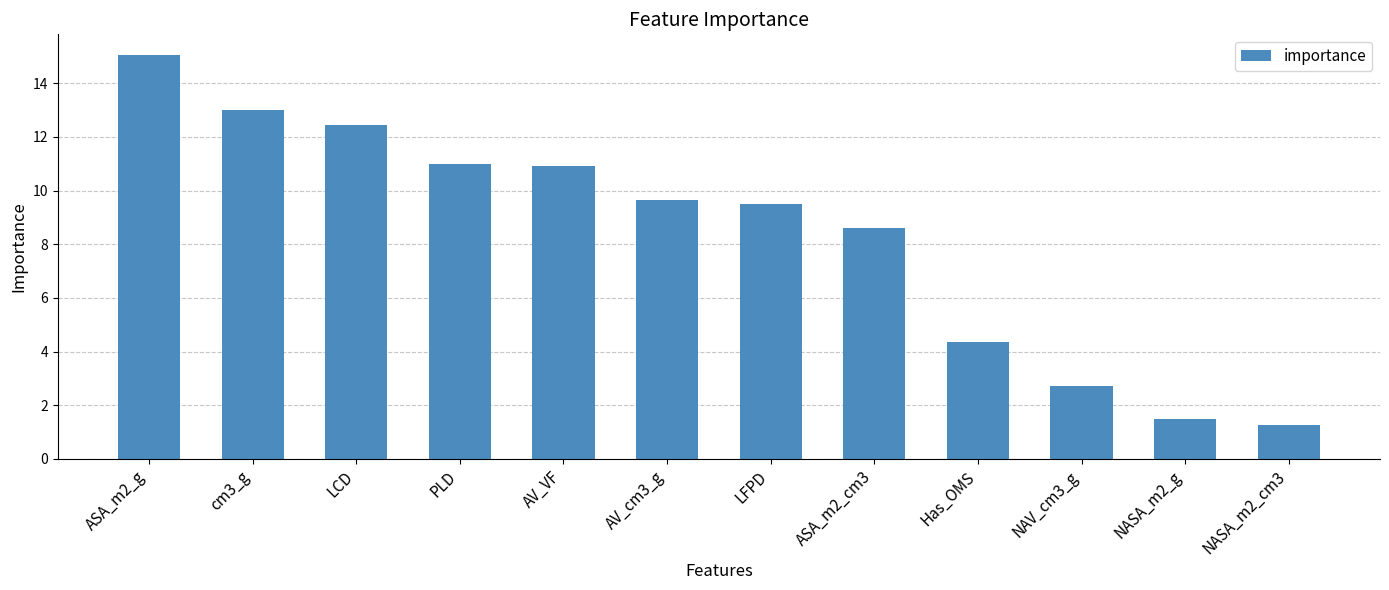

What is the average value?

8.3